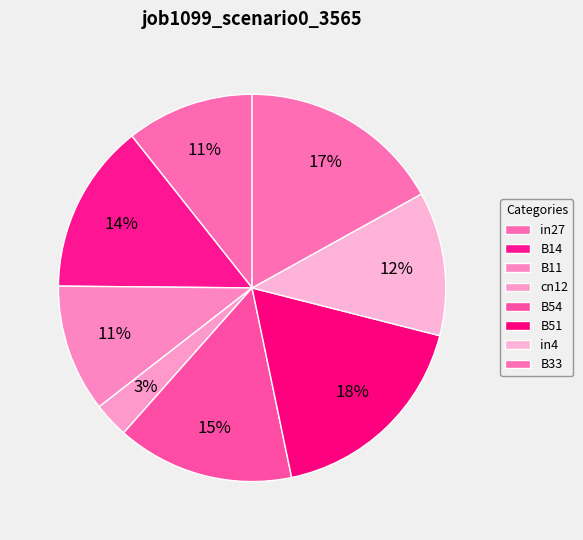

What is the largest slice in the pie chart?

B51